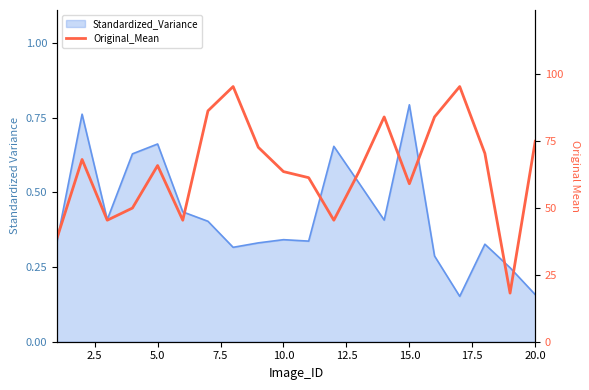

What is the difference between the maximum and second lowest values?

56.8